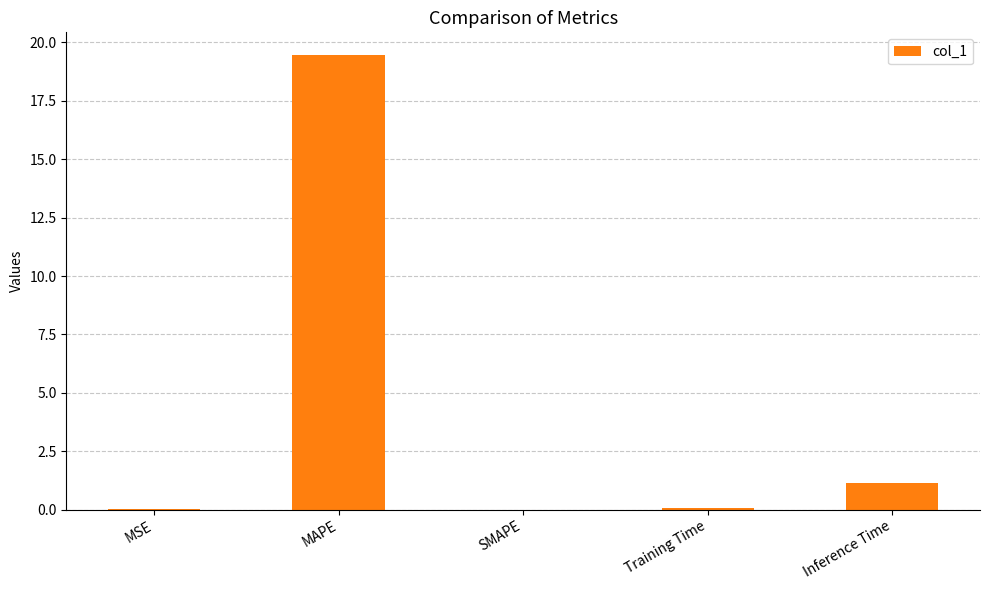

Read the value at Inference Time.

1.1